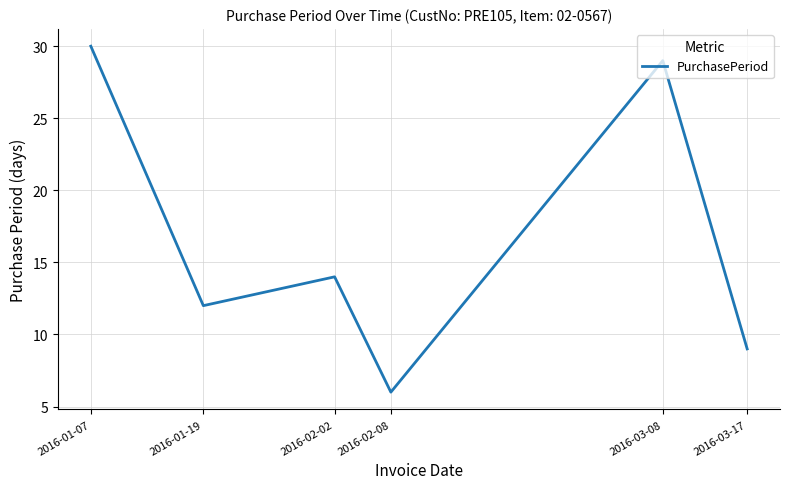

What is the approximate value at 2016-02-08?

6